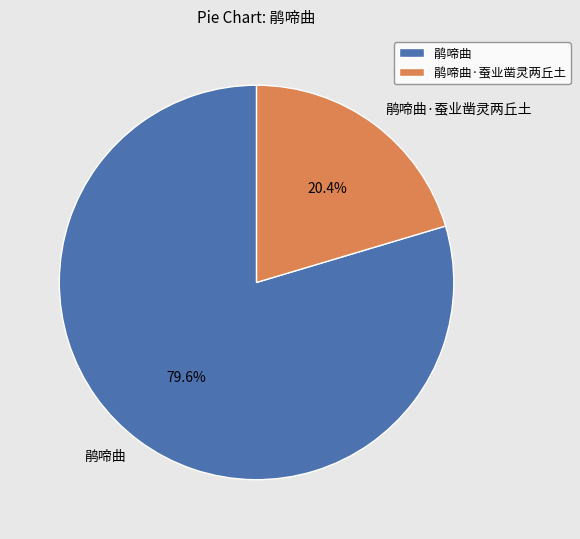

Combined, do 鹃啼曲·蚕业凿灵两丘土 and 鹃啼曲 account for over 50%?

Yes